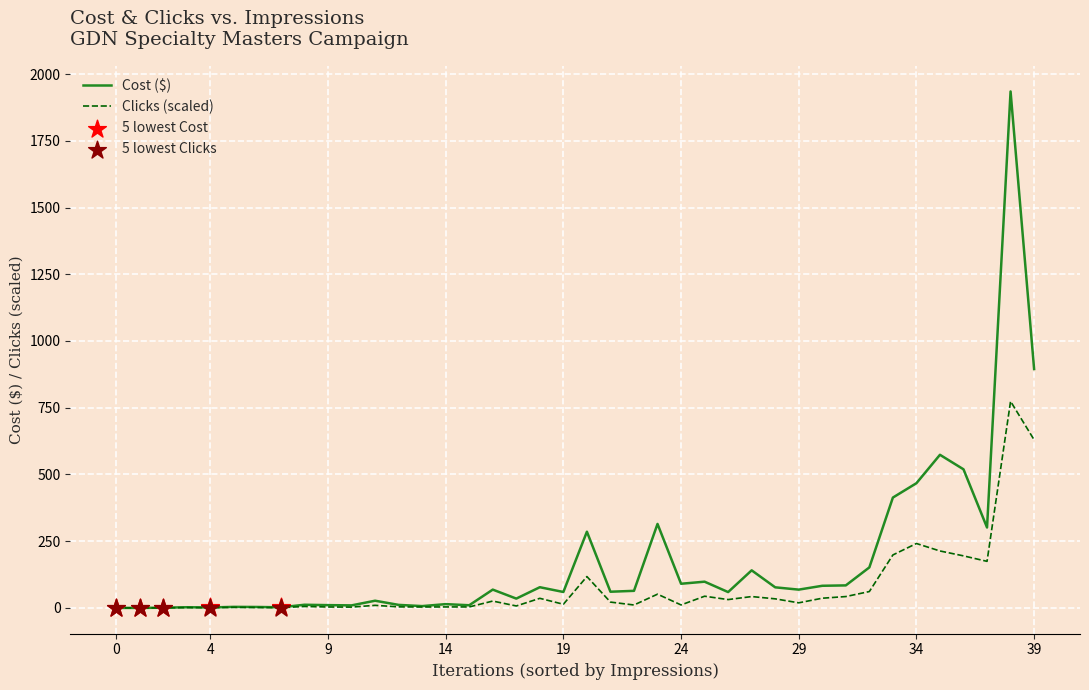

Which series has the widest spread of values?

Cost ($)